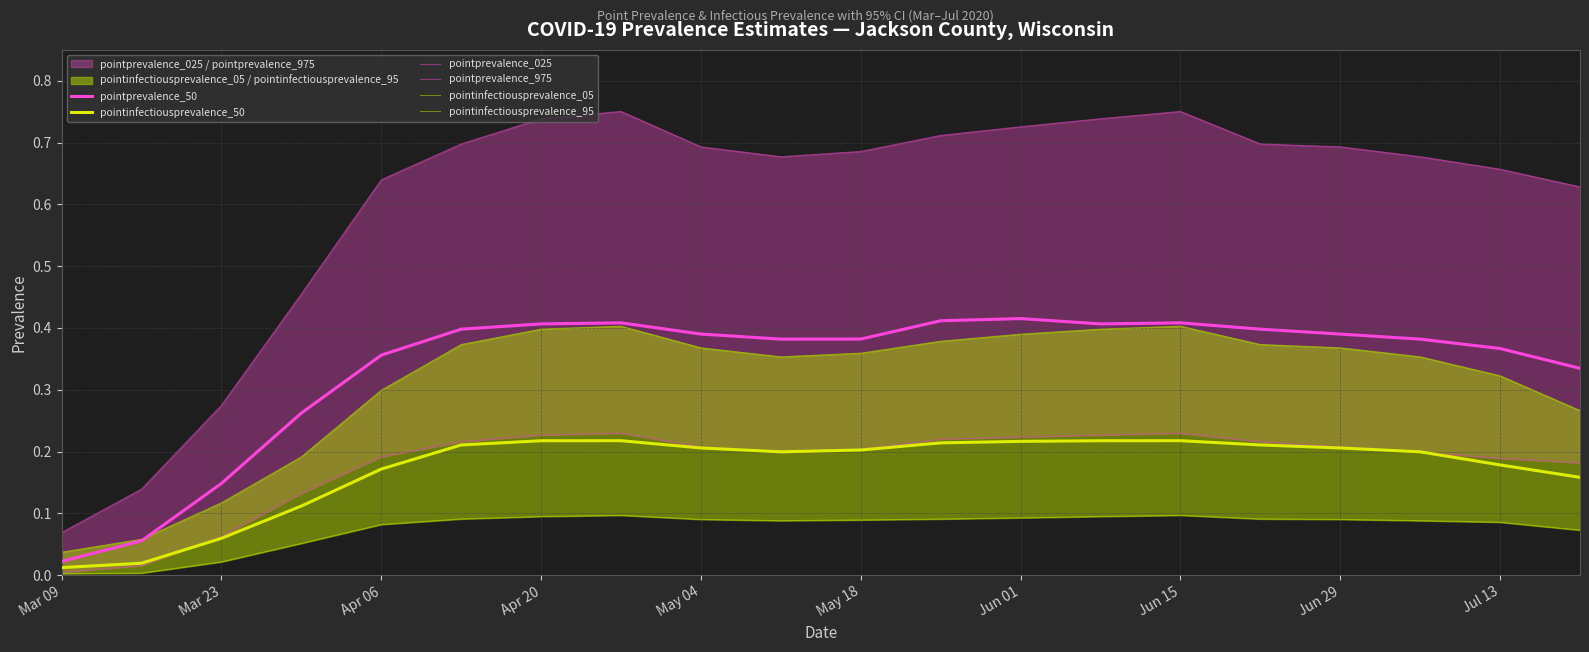

What is the difference between the second highest and second lowest values in the pointinfectiousprevalence_50 series?

0.2